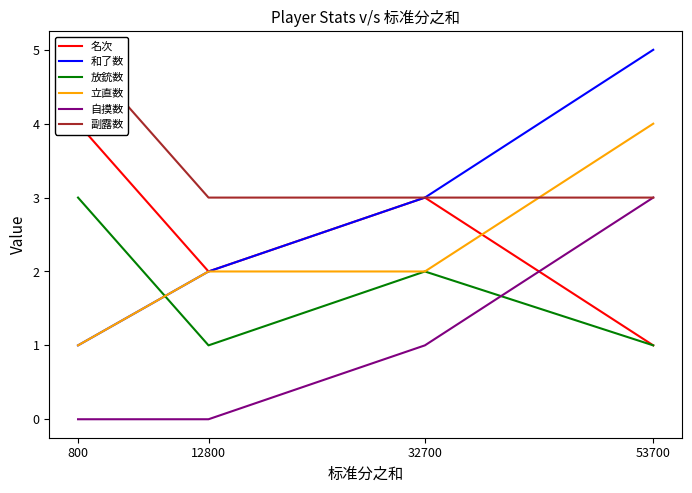

How many 自摸数 values are between 0 and 3?

4